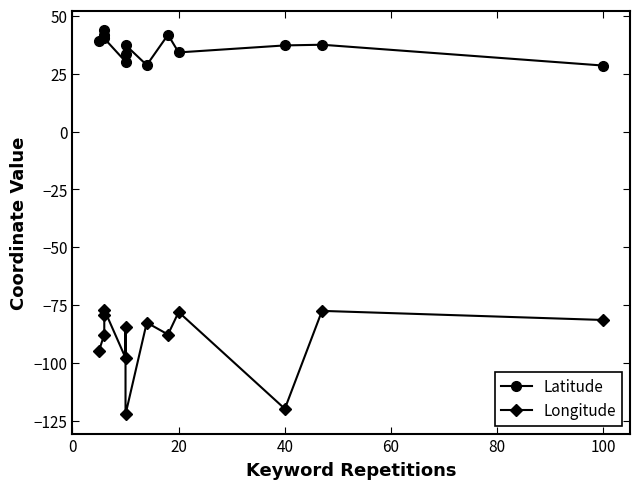

What position from the left is 100?

1